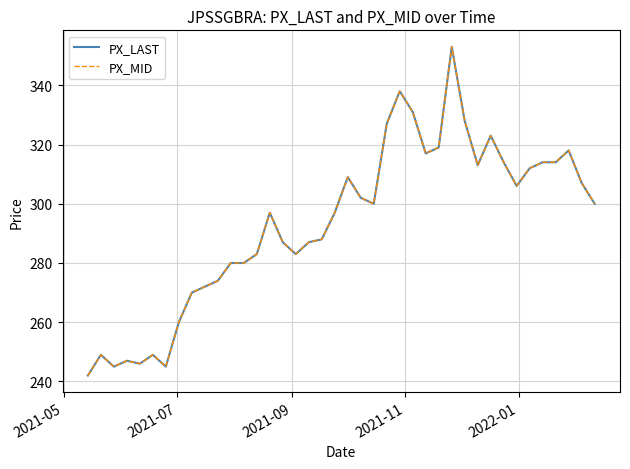

Does the chart have visible grid lines?

Yes